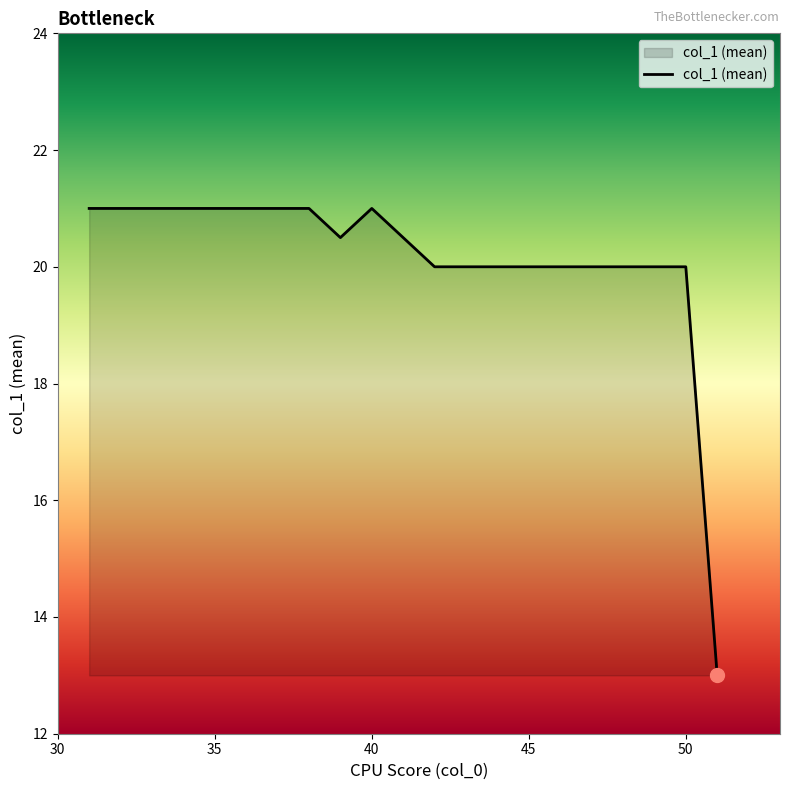

What is the smallest value displayed?

13.0